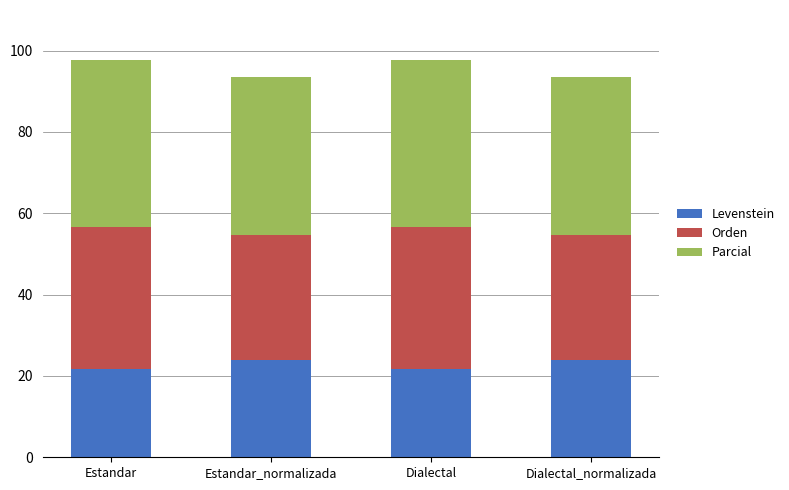

Reading left to right, transcribe the values for Levenstein.

21.7	23.8	21.7	23.8